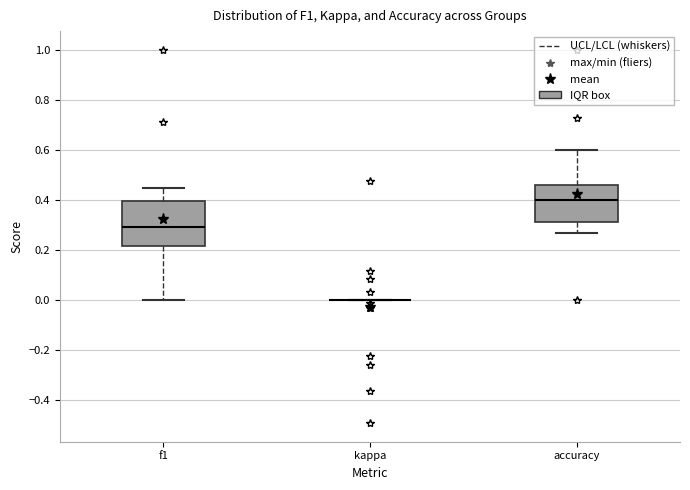

Reading left to right, read every box against the y-axis: the position of its median line, the range the box covers, and the ends of its whiskers. The values are not printed on the chart, so give them approximately, as read against the axis.

f1: median 0.30, box 0.22 to 0.40, whiskers 0.00 to 0.46
kappa: box collapsed to a line at 0.00, whiskers 0.00 to 0.00
accuracy: median 0.40, box 0.32 to 0.46, whiskers 0.26 to 0.60